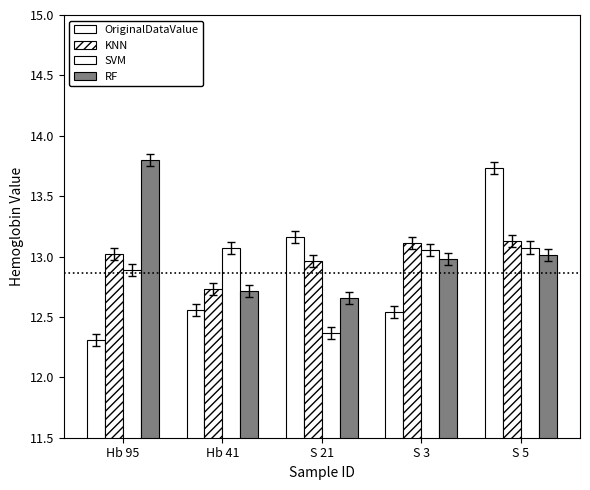

How many values in the SVM series are below 13?

2